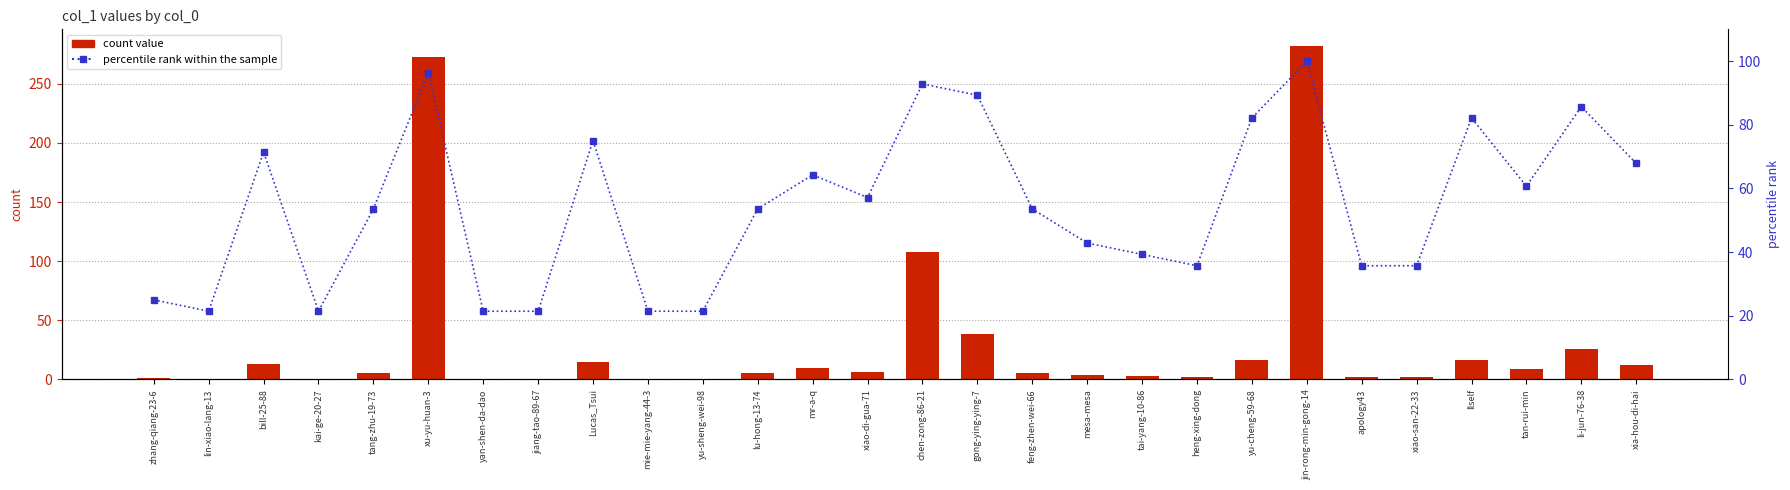

What is the difference between the percentile rank within the sample values at mr-a-q and kai-ge-20-27?

42.9